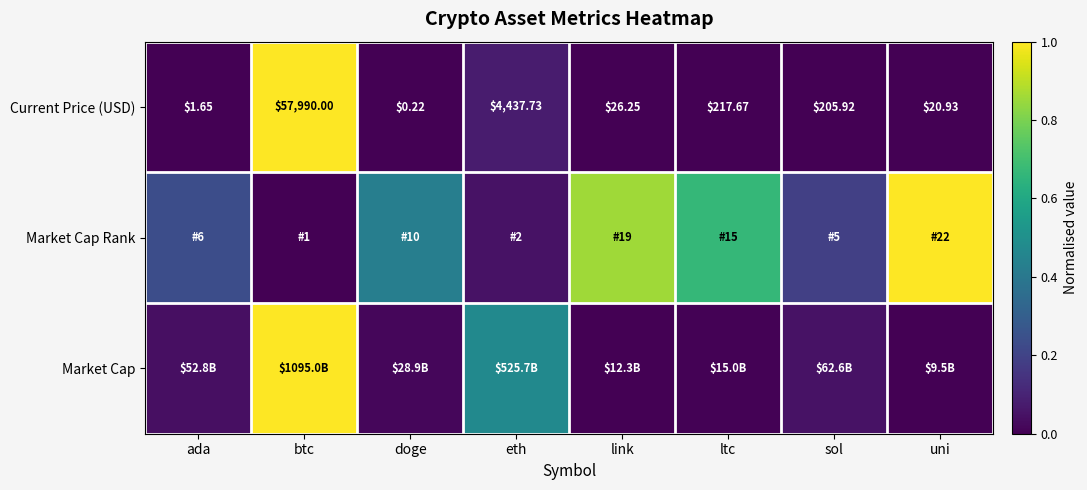

At how many categories does at least one series exceed 0?

8